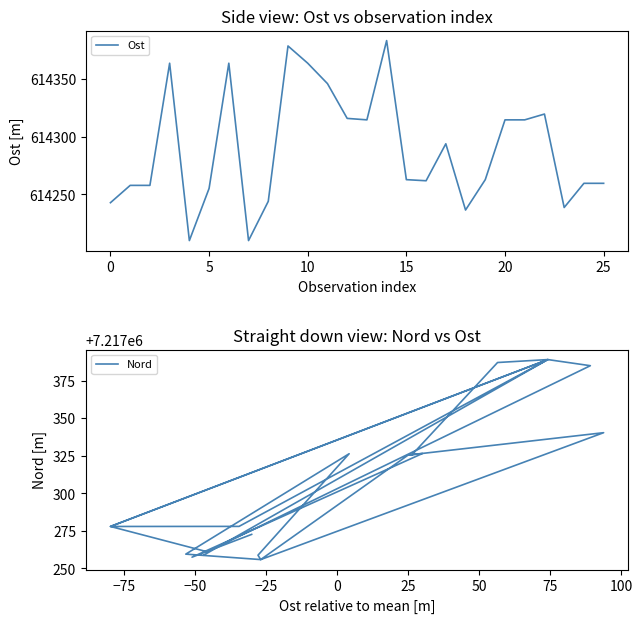

What is the difference between the maximum and minimum values in the Ost series?

173.6